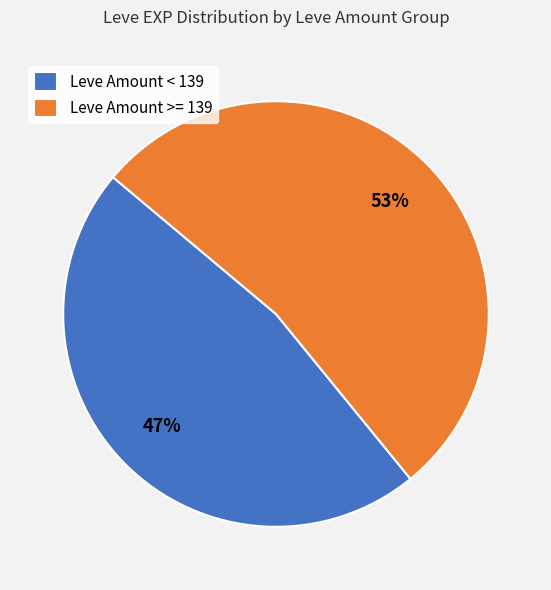

To the nearest percent, what is the difference between the largest and smallest slice percentages?

6%